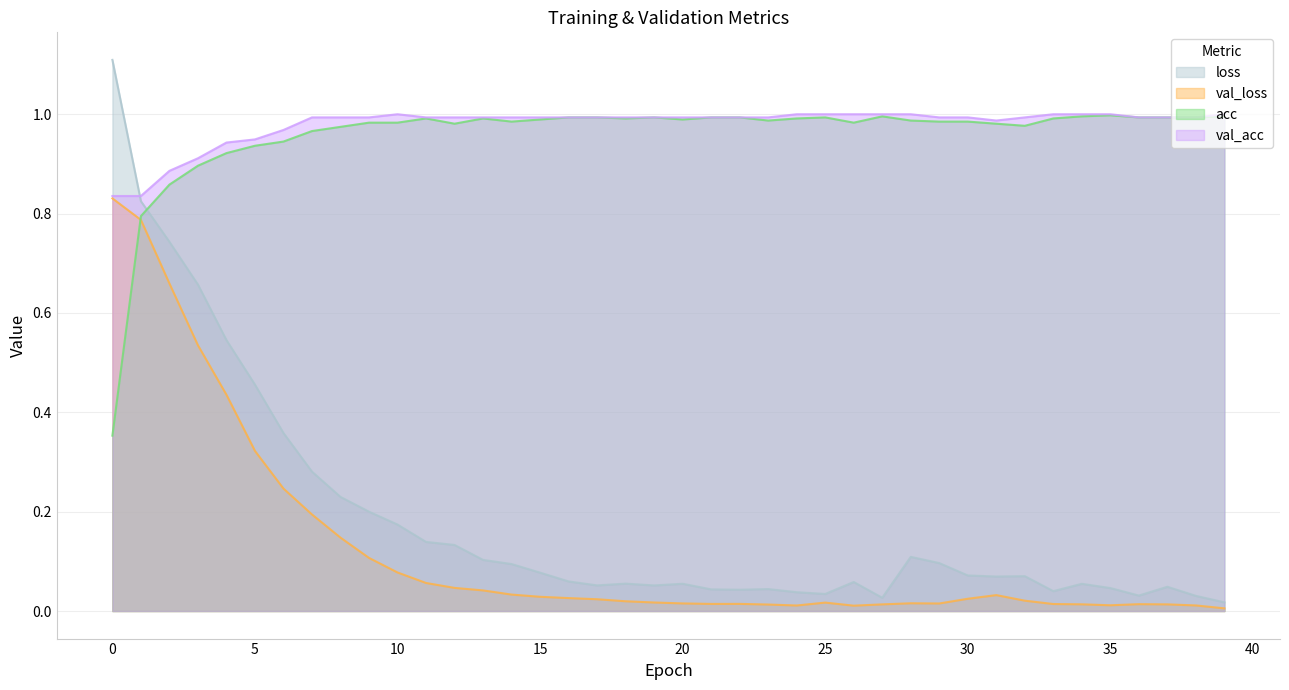

Where is the first local minimum for acc?

12